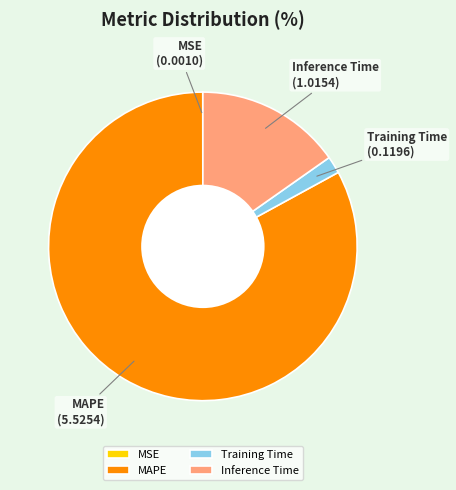

The Inference Time slice represents 4% of the pie. True or false?

False